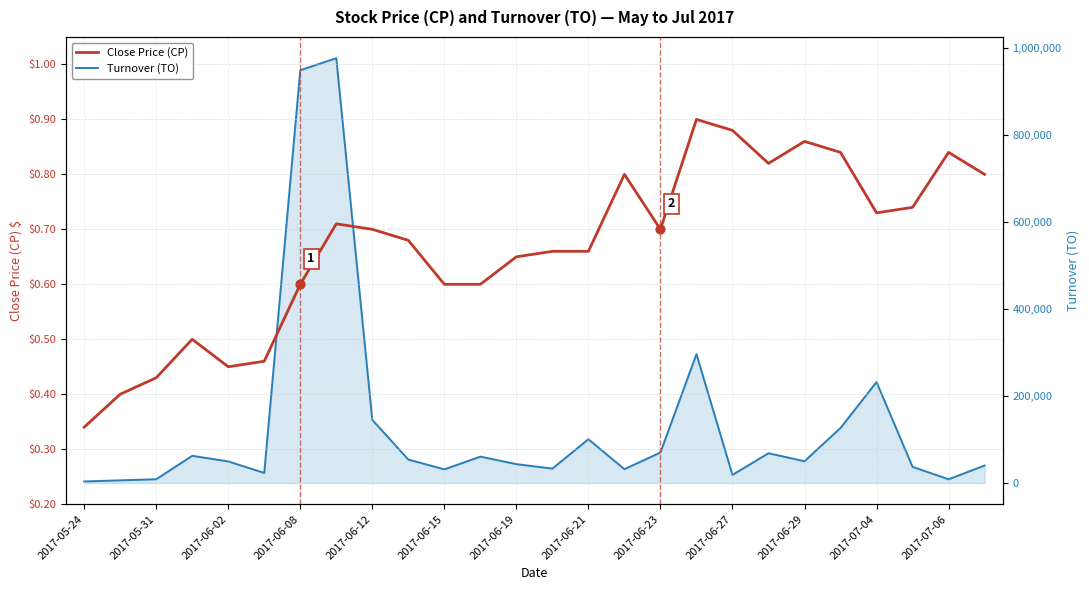

What is the total value across all series at 2017-06-23?

70000.7